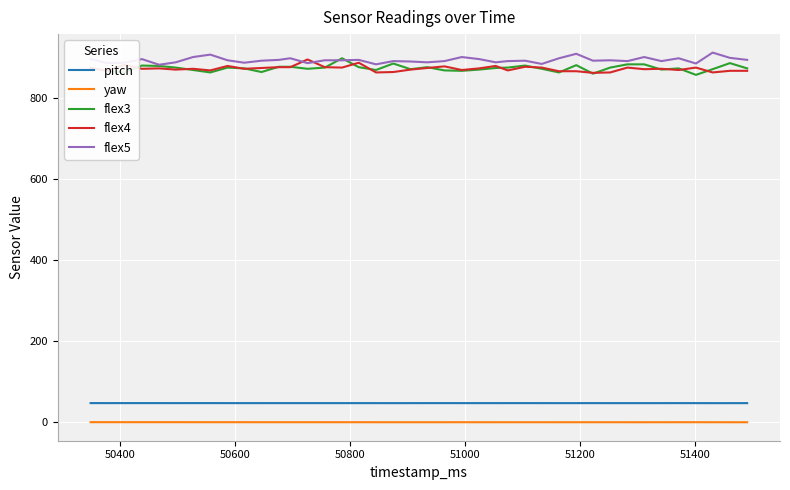

How many distinct data groups are displayed?

5